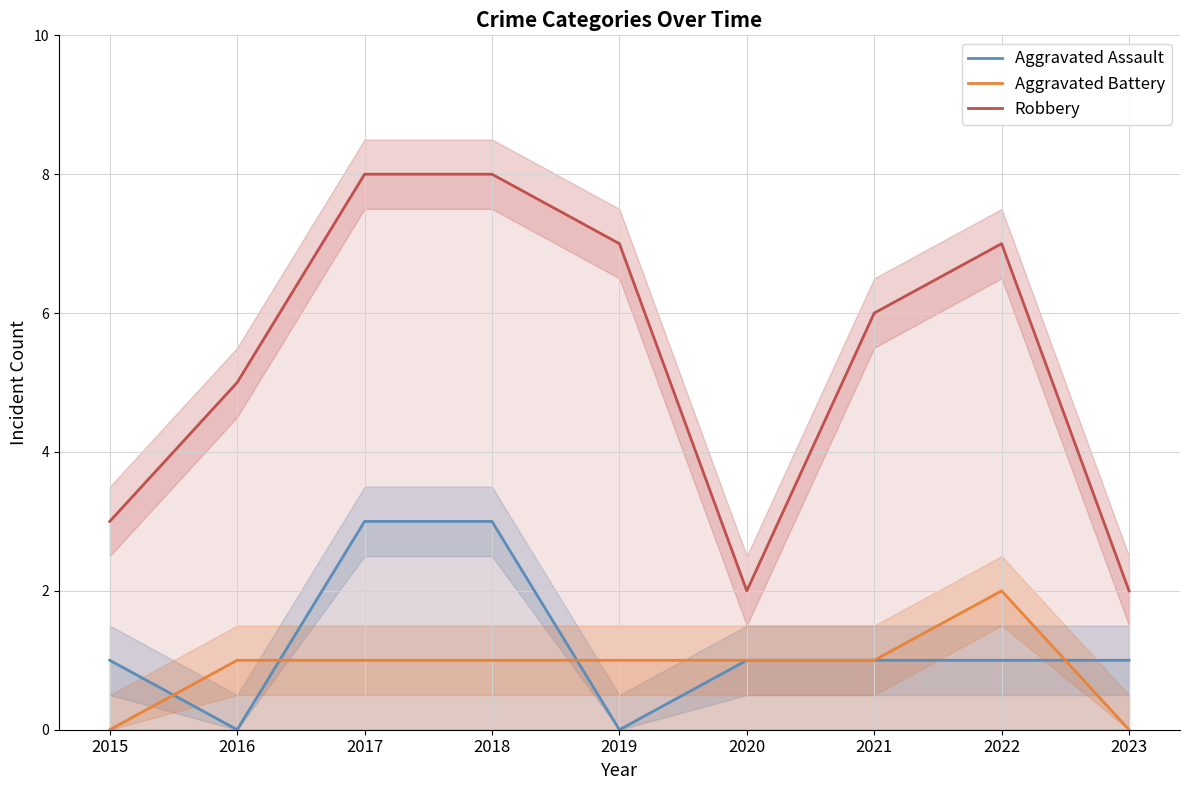

How many positive values does the Aggravated Battery series have?

7